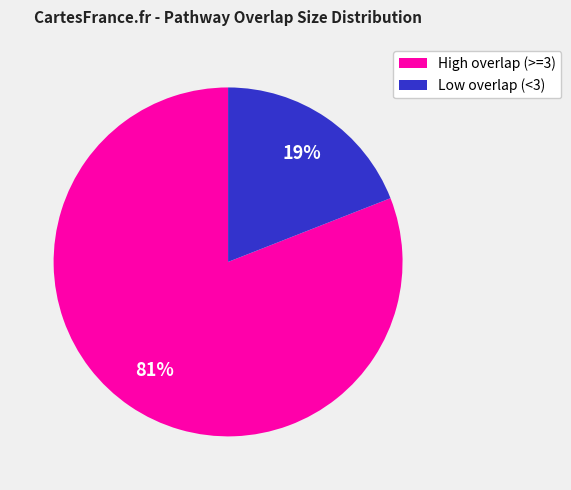

Which slice is the largest?

High overlap (>=3)